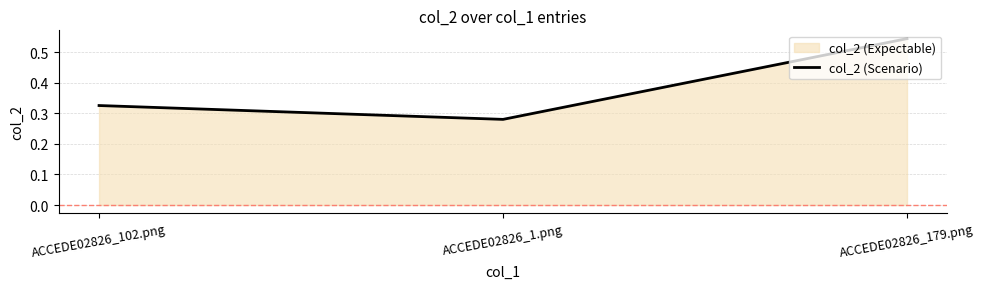

The value at ACCEDE02826_102.png is 0.3. True or false?

True